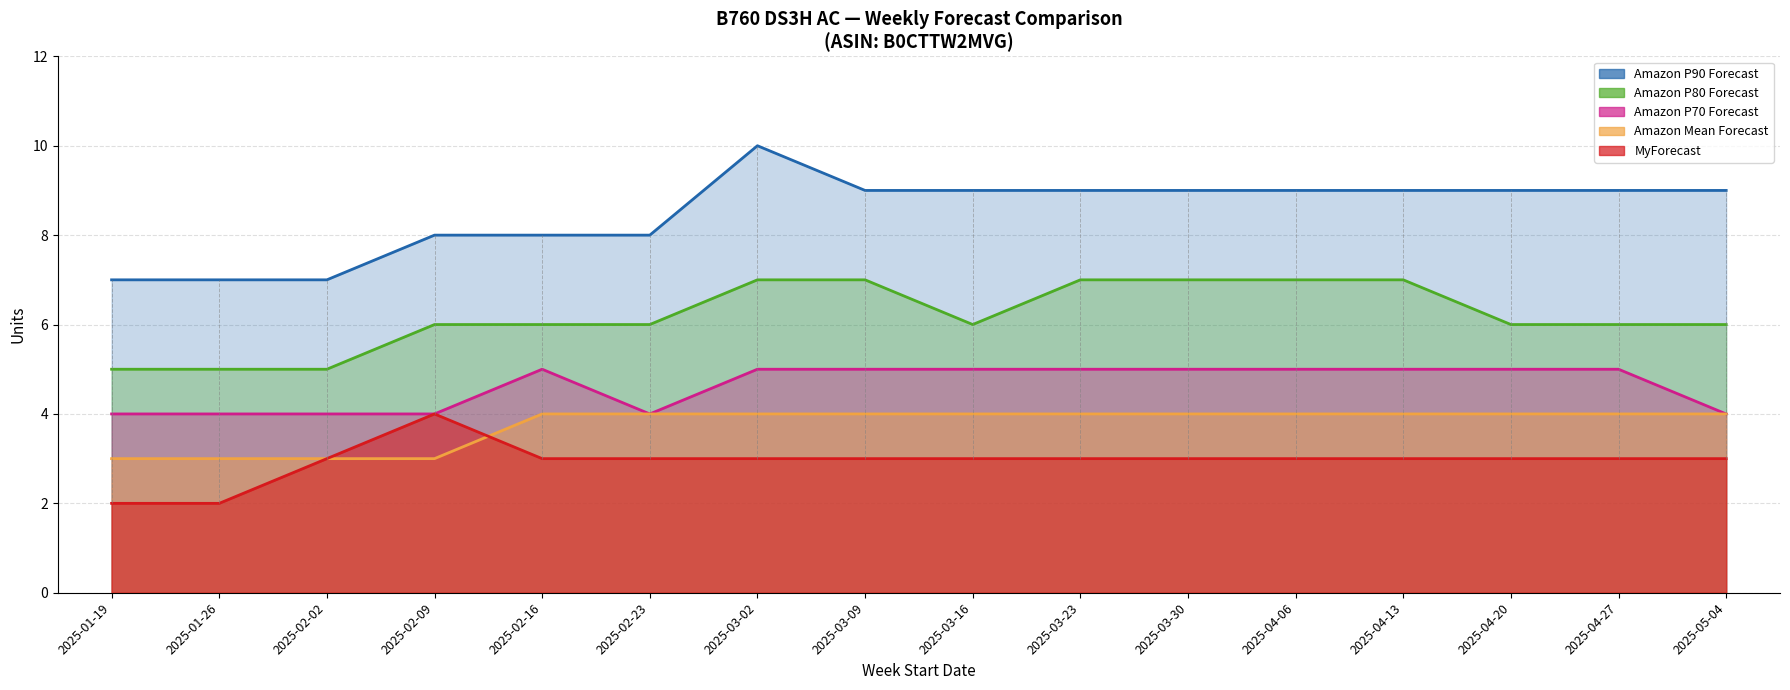

How many lines are shown in the chart?

5